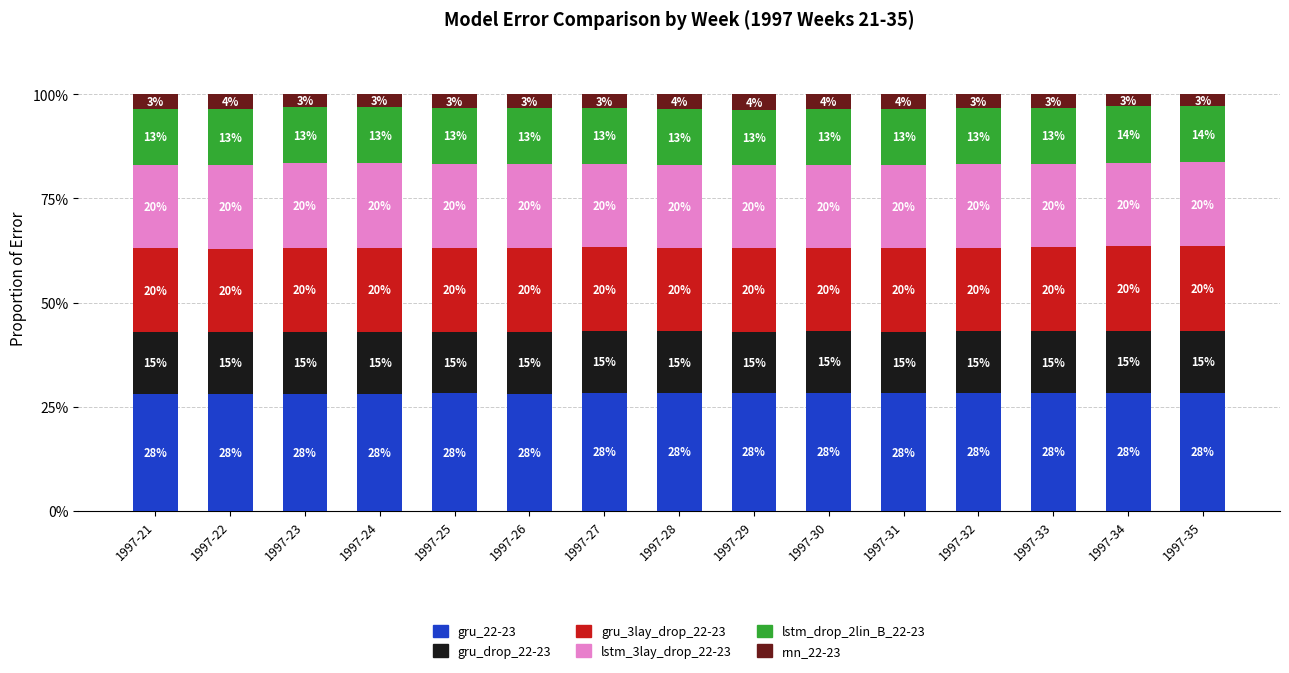

How many gru_22-23 values are between 28 and 29?

15